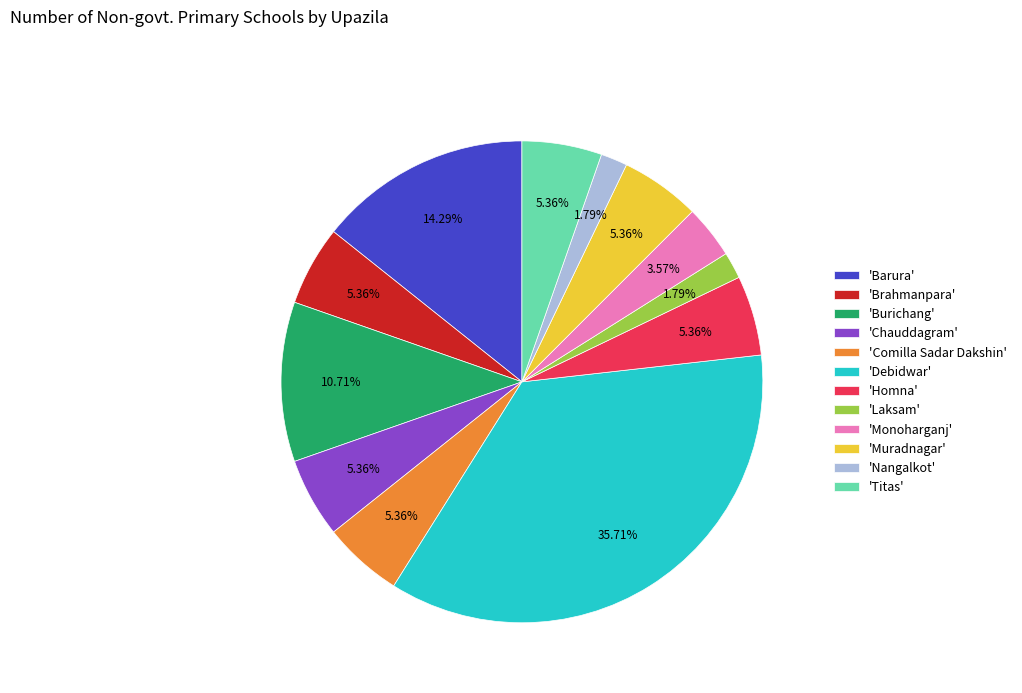

How many slices are in this pie chart?

12